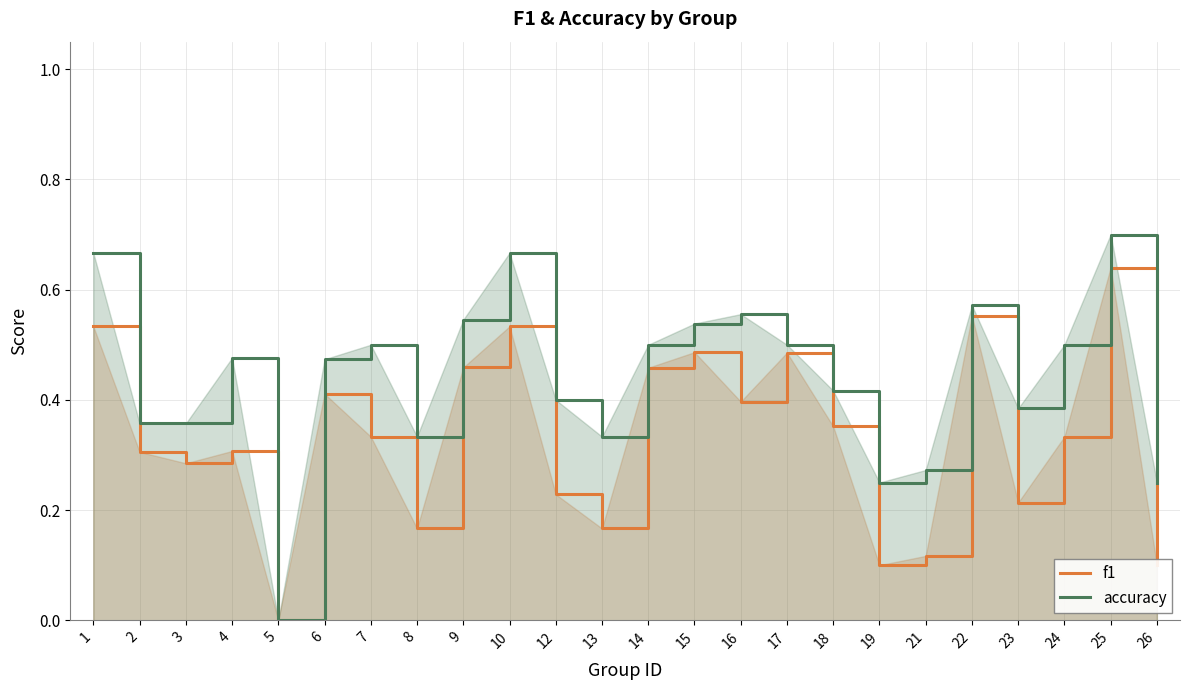

Which series has the largest range (max minus min)?

accuracy